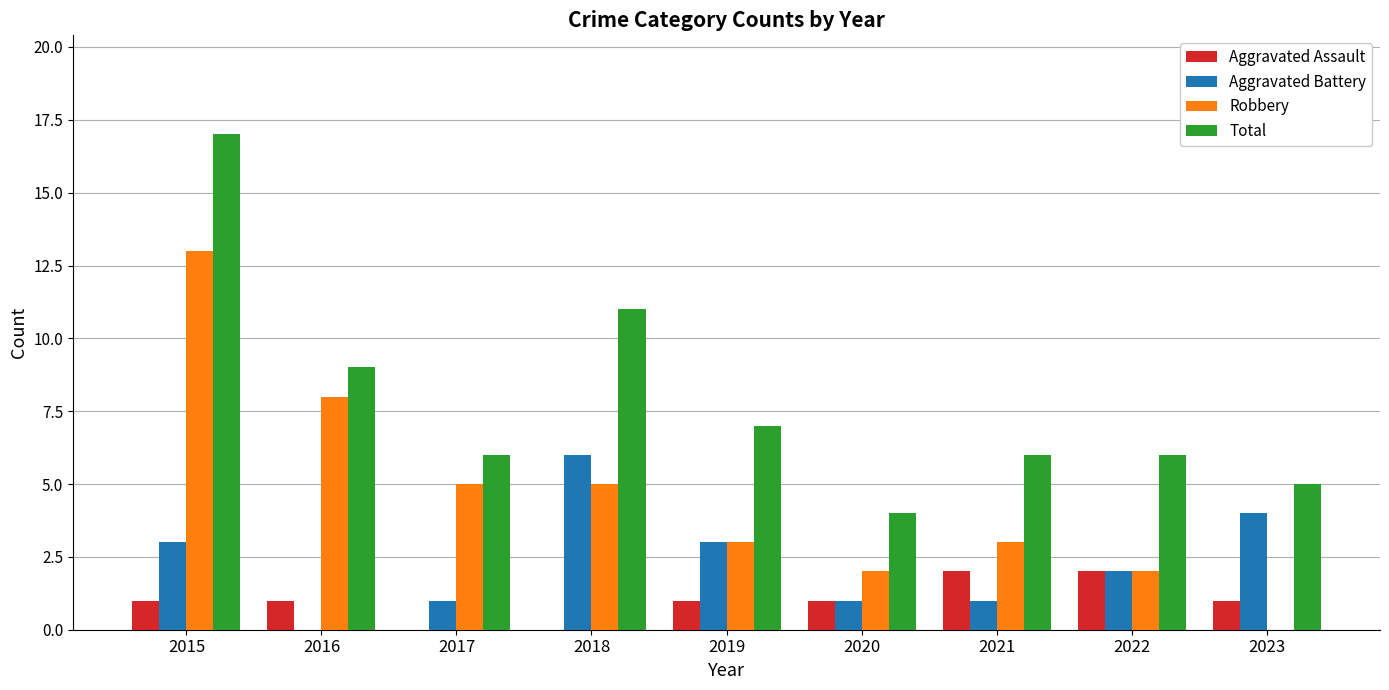

Which category has the highest value across all series?

2015